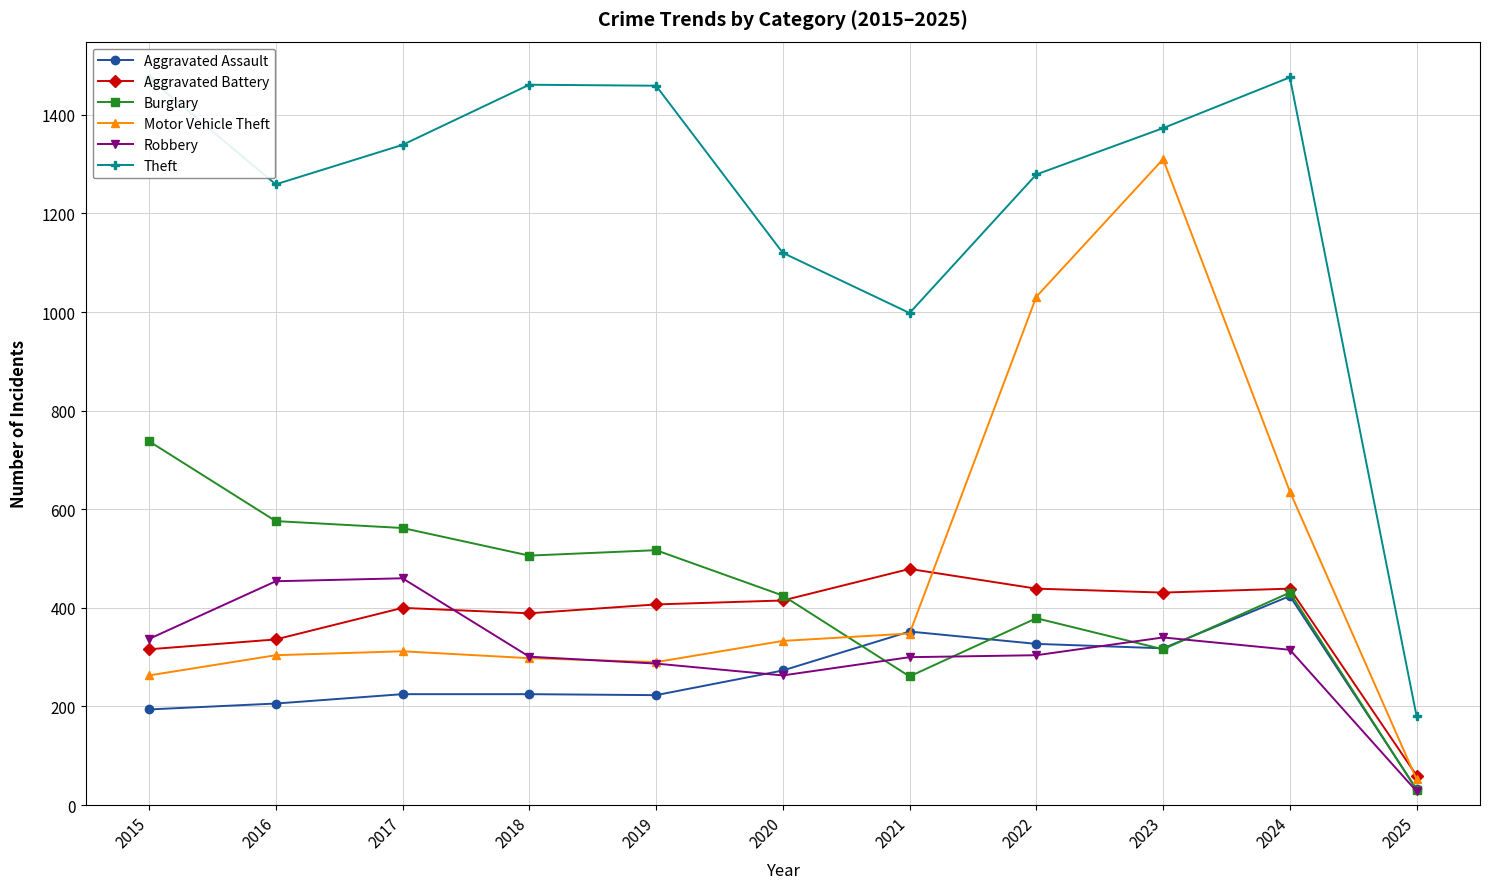

What is the value of the Theft point at the 6th from the left?

1120